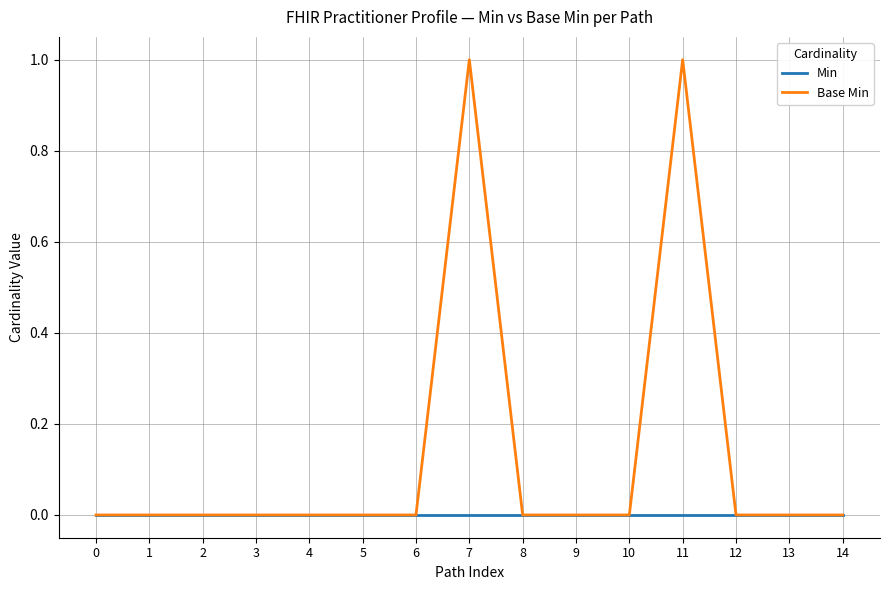

Does the chart have visible grid lines?

Yes